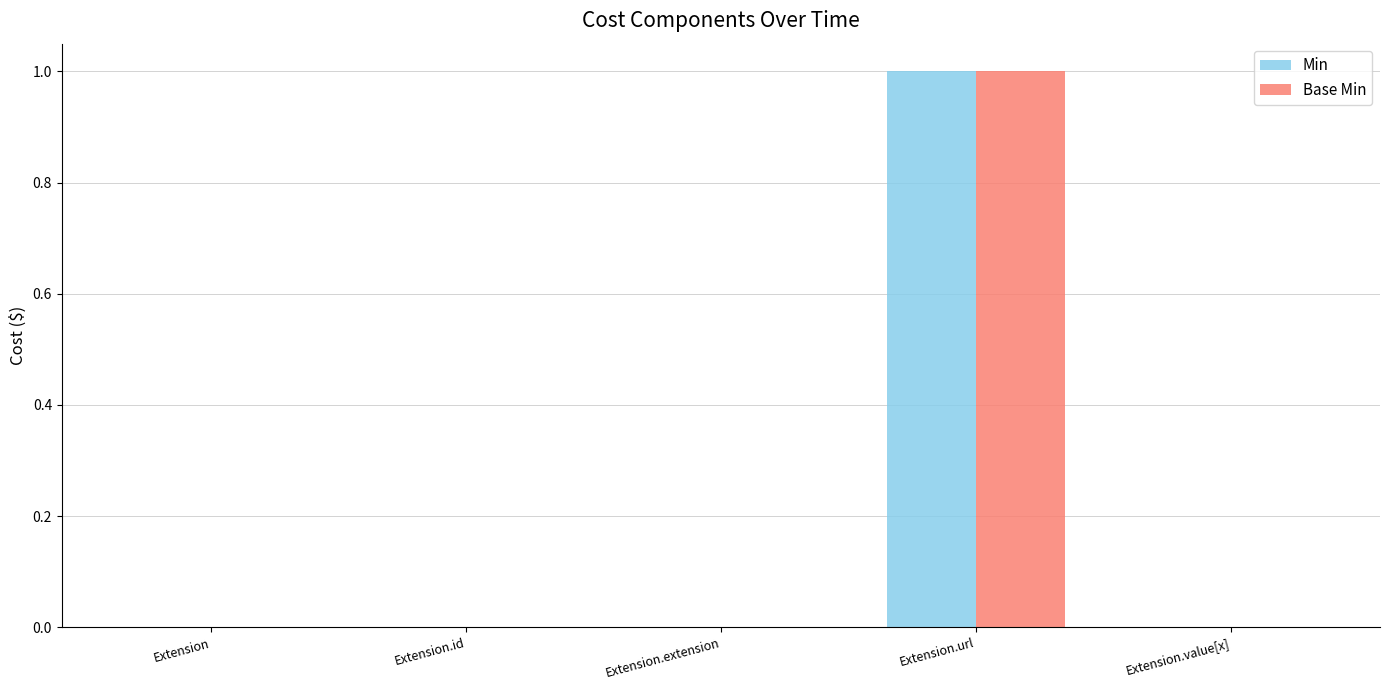

At which category is the sum across all series the highest?

Extension.url